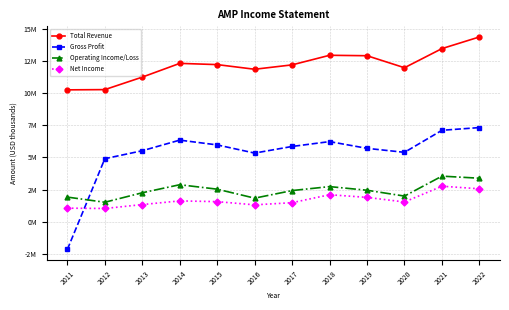

Which series has the largest total across all categories?

Total Revenue